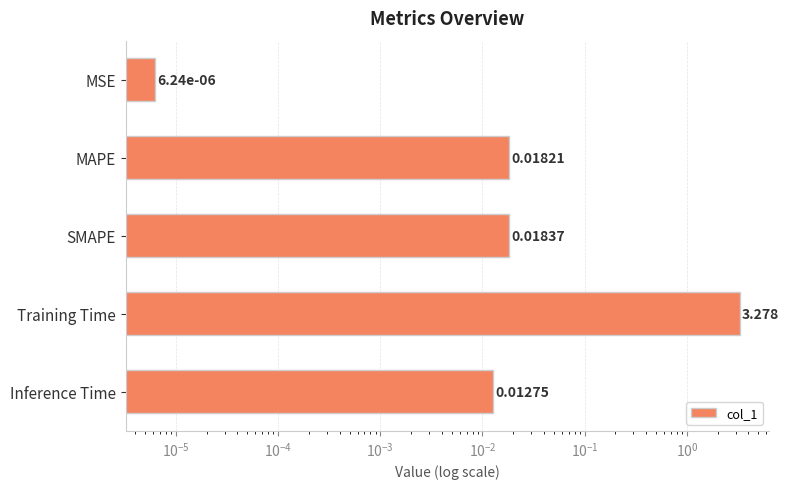

Reading right to left, what are all the values shown in this chart?

0.0	3.3	0.0	0.0	0.0